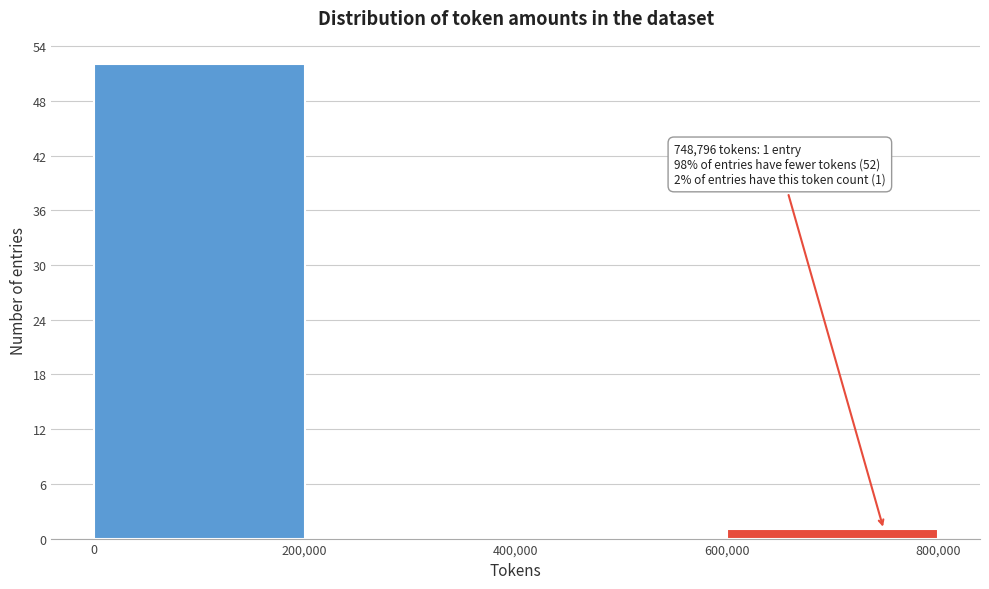

Which range on the x-axis has the tallest bar?

0 to 200,000